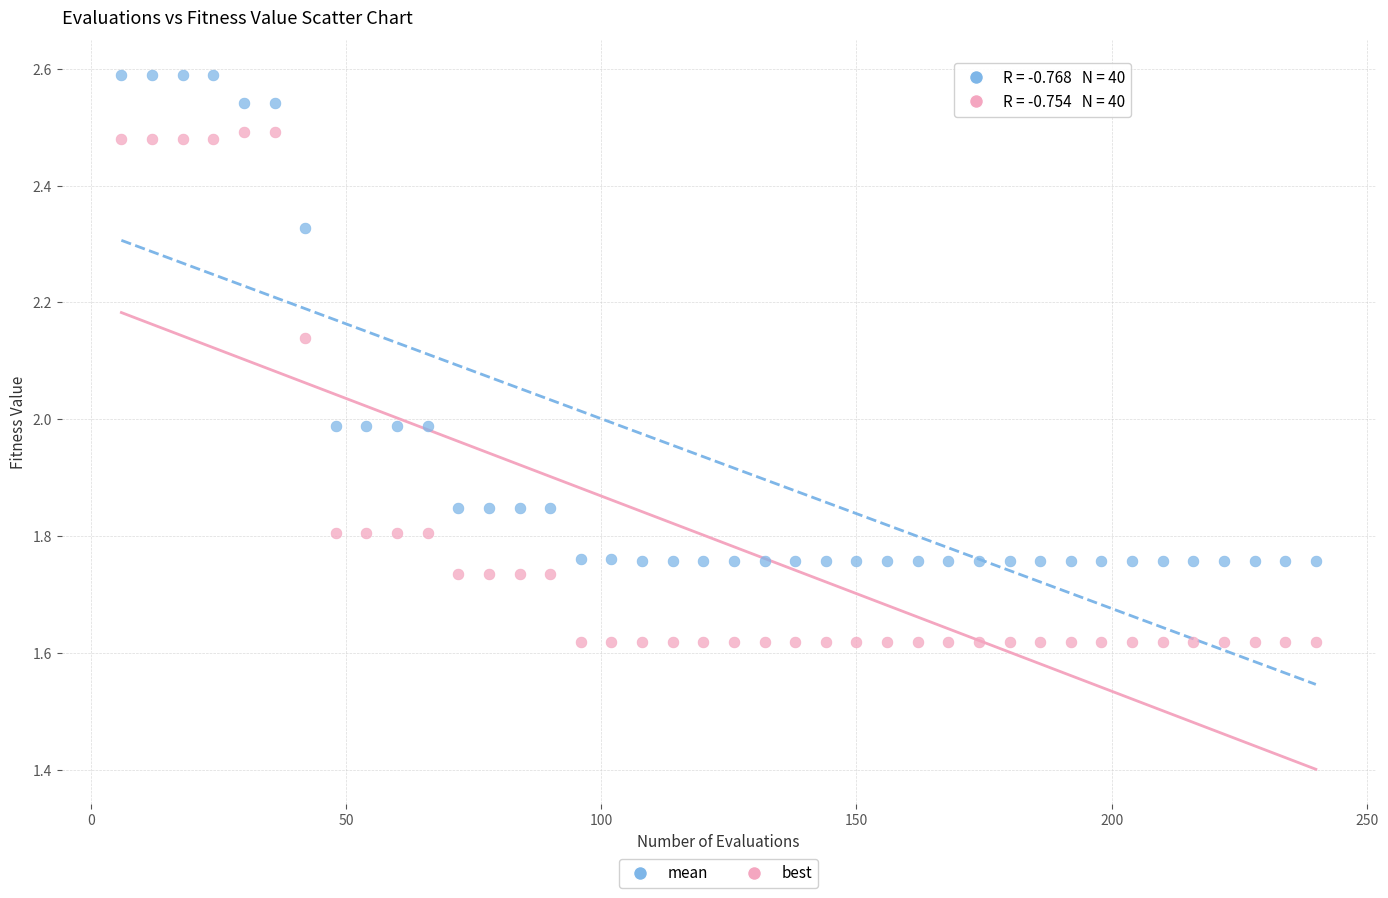

What is the X range (max minus min) for the scatter plot?

234.0